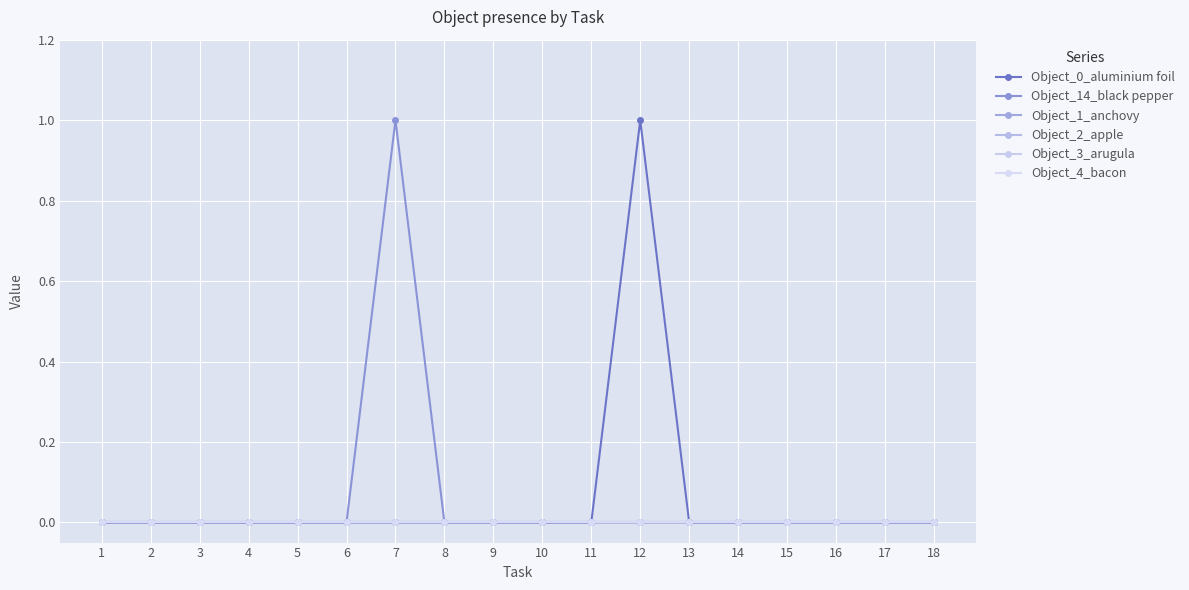

Reading left to right, what are all the values shown in this chart?

Object_0_aluminium foil: 1=0	2=0	3=0	4=0	5=0	6=0	7=0	8=0	9=0	10=0	11=0	12=1	13=0	14=0	15=0	16=0	17=0	18=0
Object_14_black pepper: 1=0	2=0	3=0	4=0	5=0	6=0	7=1	8=0	9=0	10=0	11=0	12=0	13=0	14=0	15=0	16=0	17=0	18=0
Object_1_anchovy: 1=0	2=0	3=0	4=0	5=0	6=0	7=0	8=0	9=0	10=0	11=0	12=0	13=0	14=0	15=0	16=0	17=0	18=0
Object_2_apple: 1=0	2=0	3=0	4=0	5=0	6=0	7=0	8=0	9=0	10=0	11=0	12=0	13=0	14=0	15=0	16=0	17=0	18=0
Object_3_arugula: 1=0	2=0	3=0	4=0	5=0	6=0	7=0	8=0	9=0	10=0	11=0	12=0	13=0	14=0	15=0	16=0	17=0	18=0
Object_4_bacon: 1=0	2=0	3=0	4=0	5=0	6=0	7=0	8=0	9=0	10=0	11=0	12=0	13=0	14=0	15=0	16=0	17=0	18=0